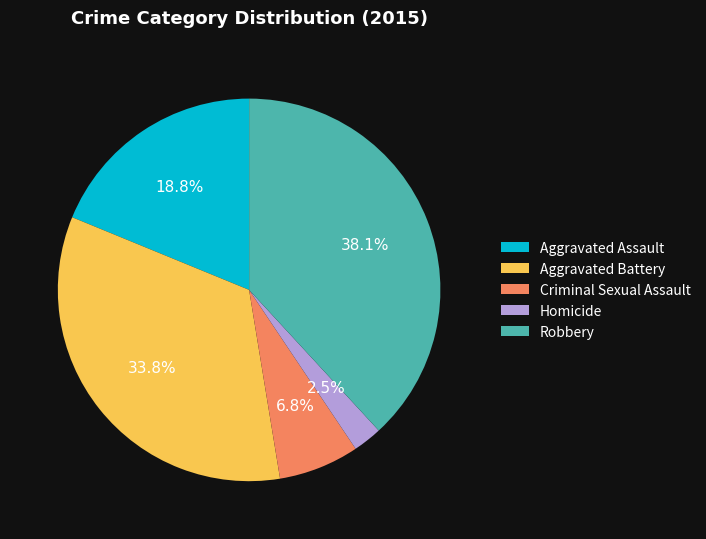

What is the largest slice in the pie chart?

Robbery